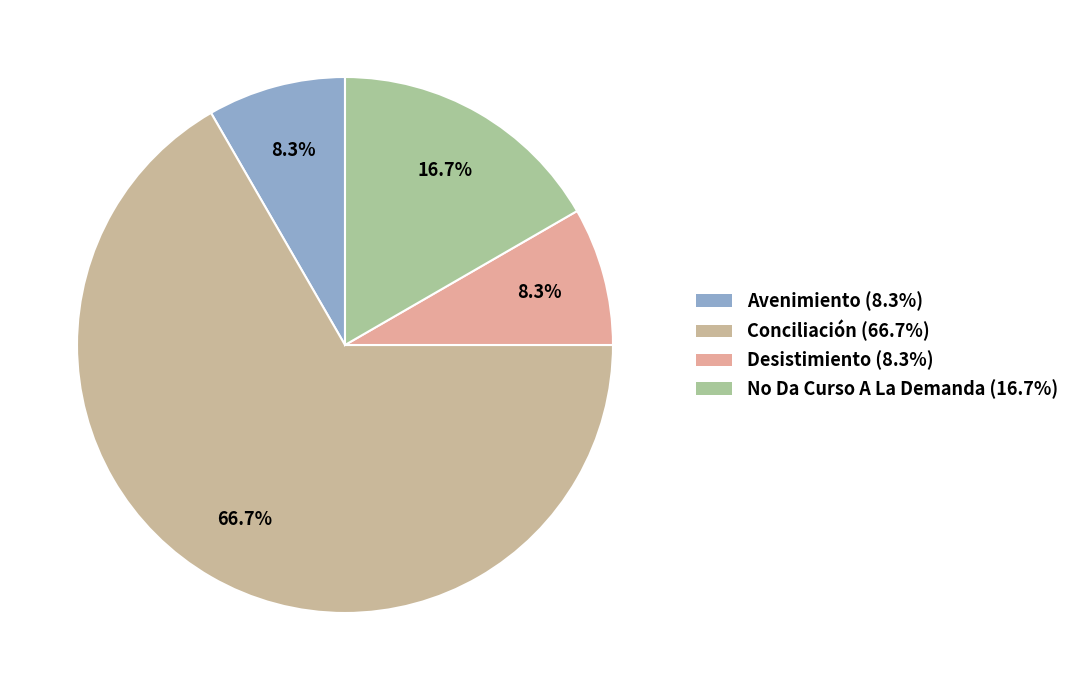

To the nearest percent, what portion does No Da Curso A La Demanda represent?

17%